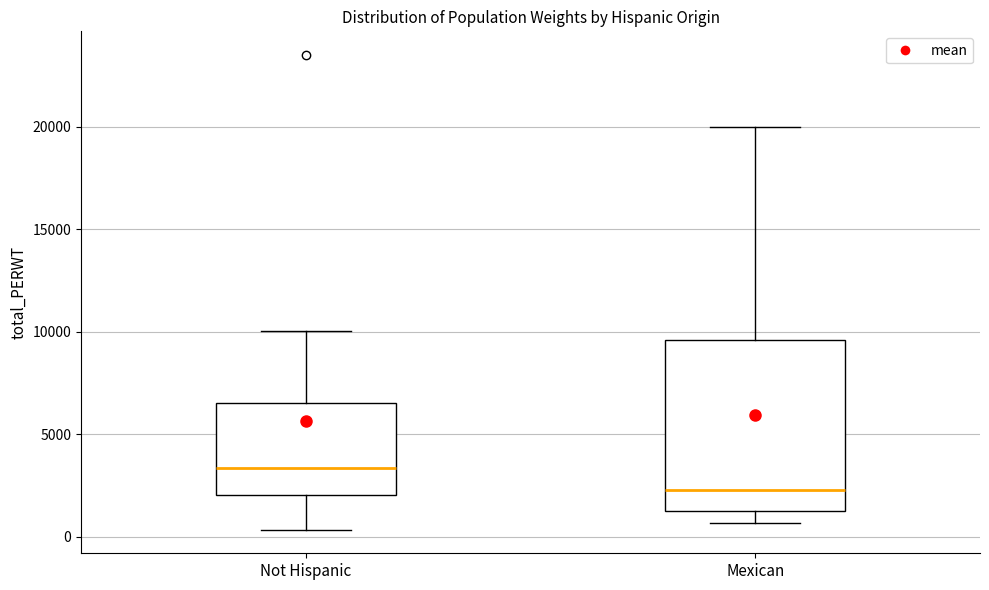

Comparing the boxes themselves (not the whiskers), which one is the tallest?

Mexican